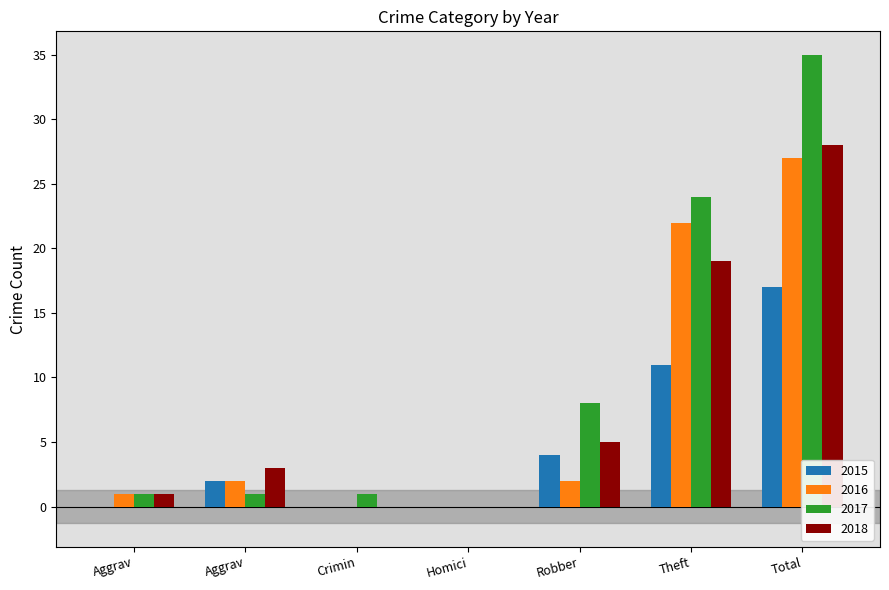

Are the bars horizontal?

No